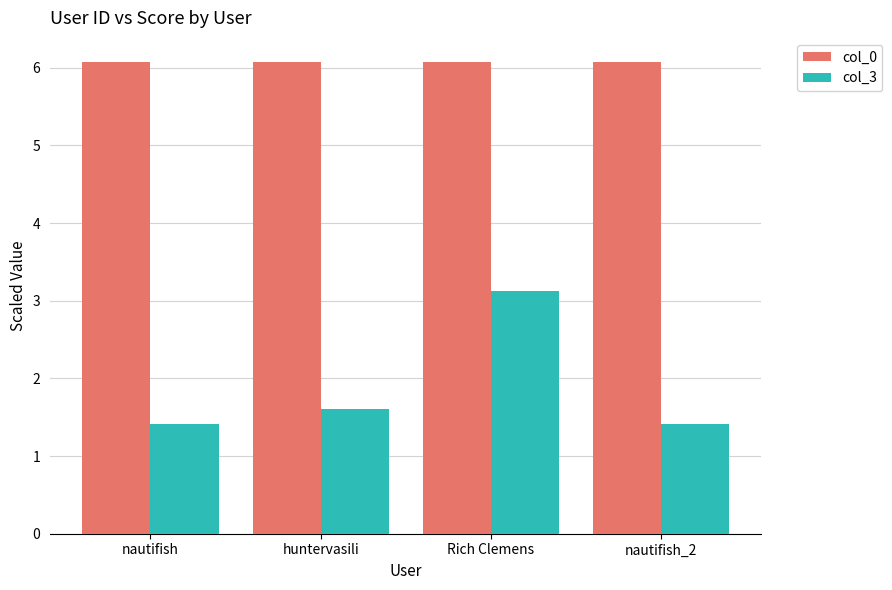

How many bars are there in total?

8